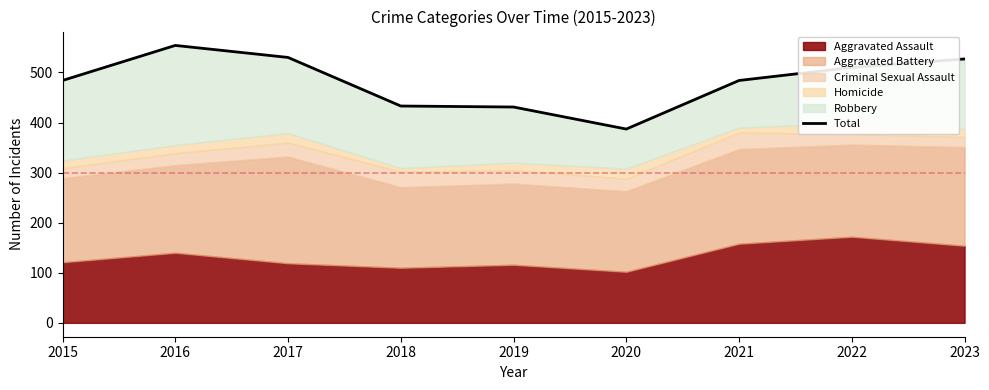

At which label does the data first exceed 484?

2016